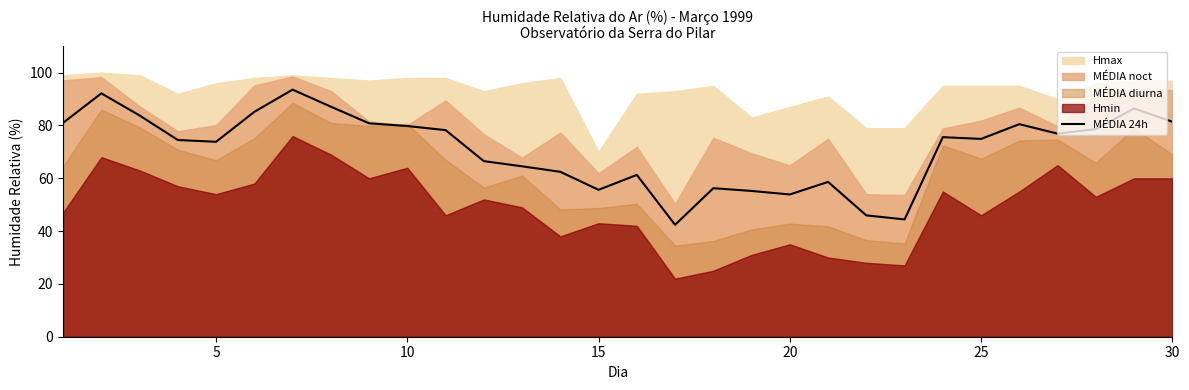

Does the chart display data point markers on the line(s)?

No